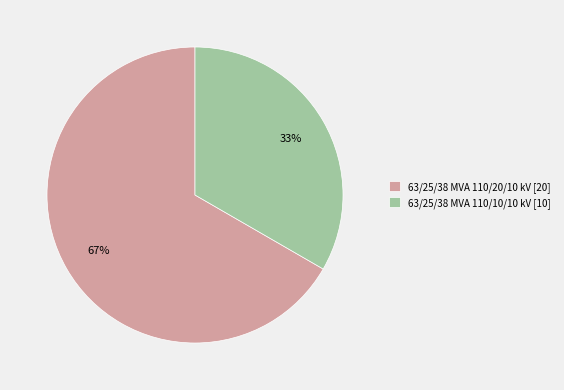

To the nearest percent, what portion does 63/25/38 MVA 110/20/10 kV represent?

67%